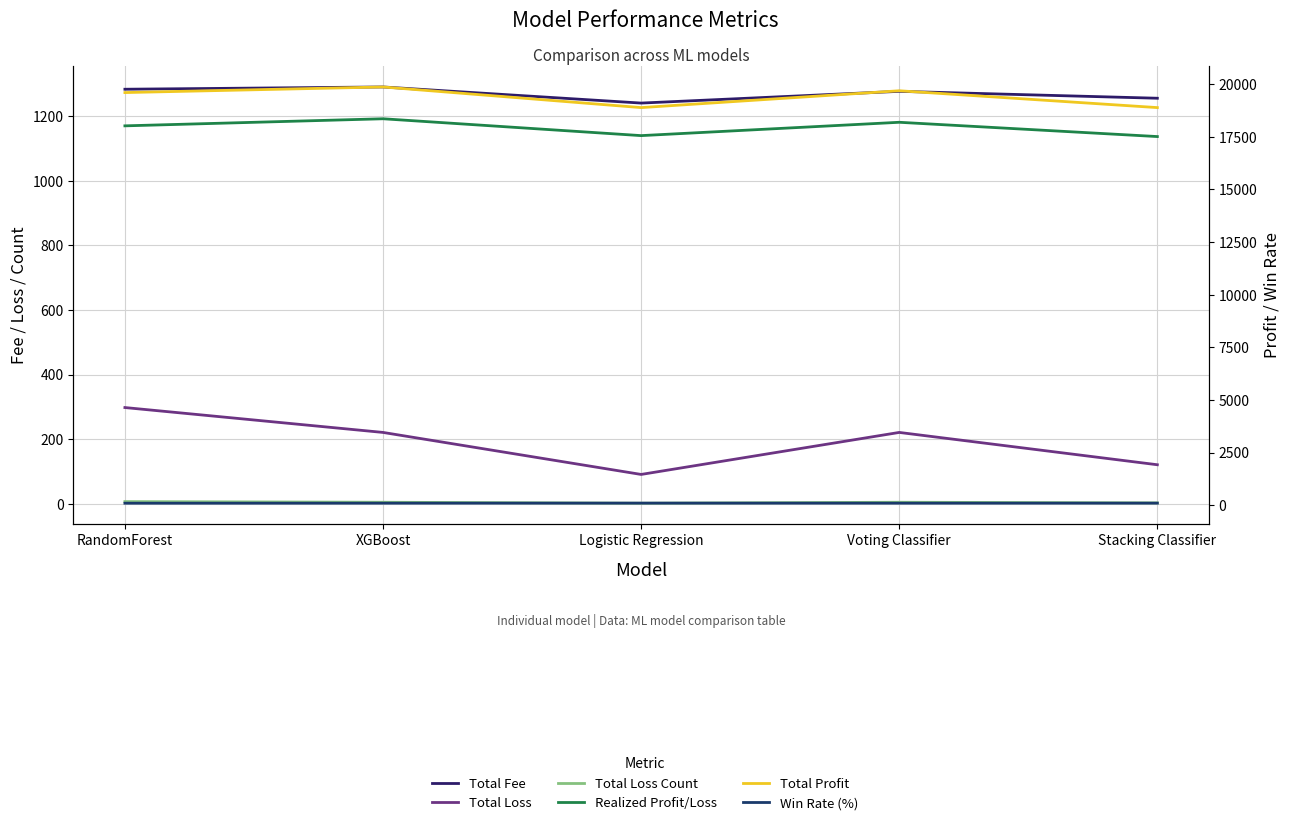

Between Logistic Regression and RandomForest, which is larger?

RandomForest